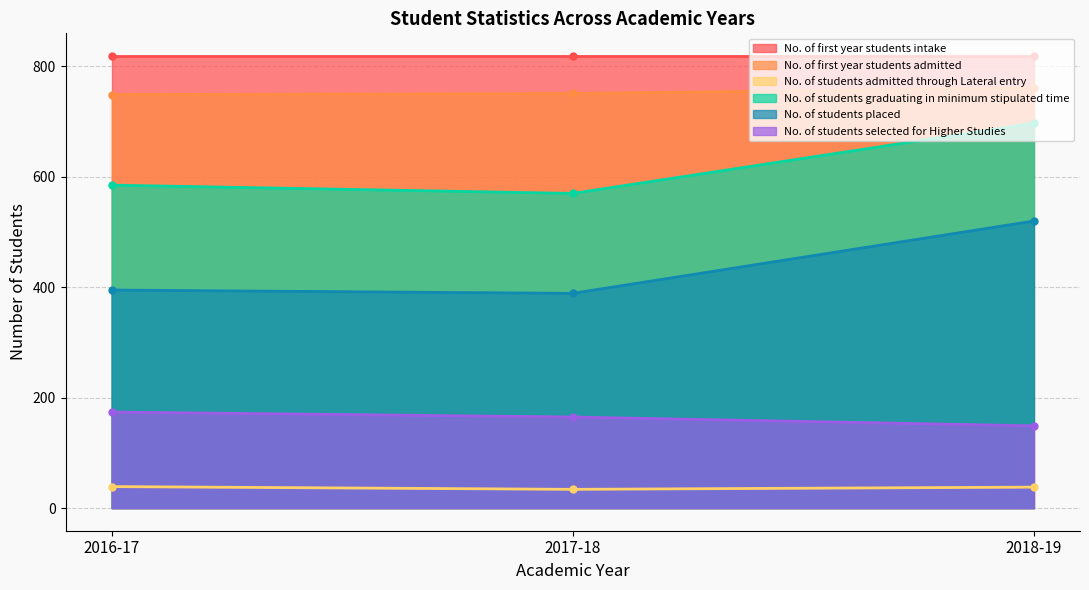

What is the approximate value of No. of students selected for Higher Studies at 2016-17?

174